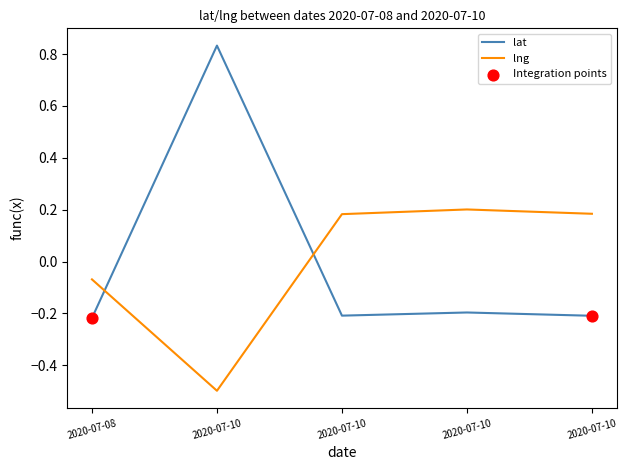

How many lines are shown in the chart?

2